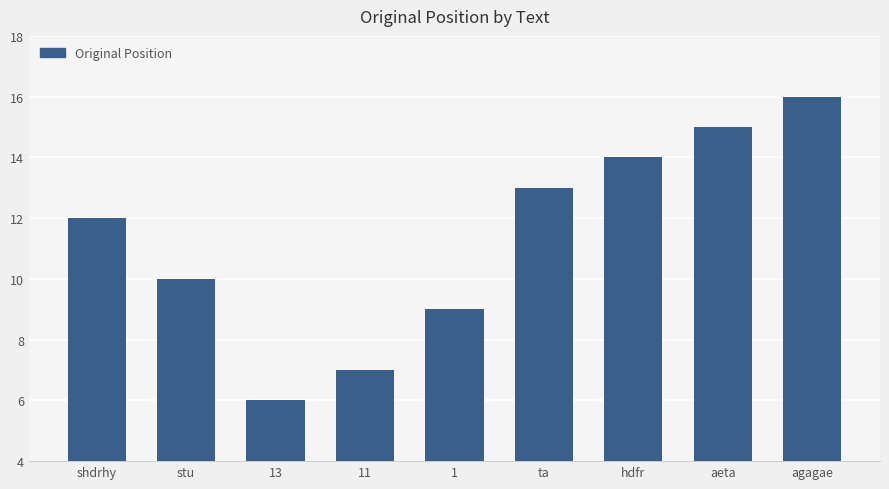

How many series are shown in this chart?

1